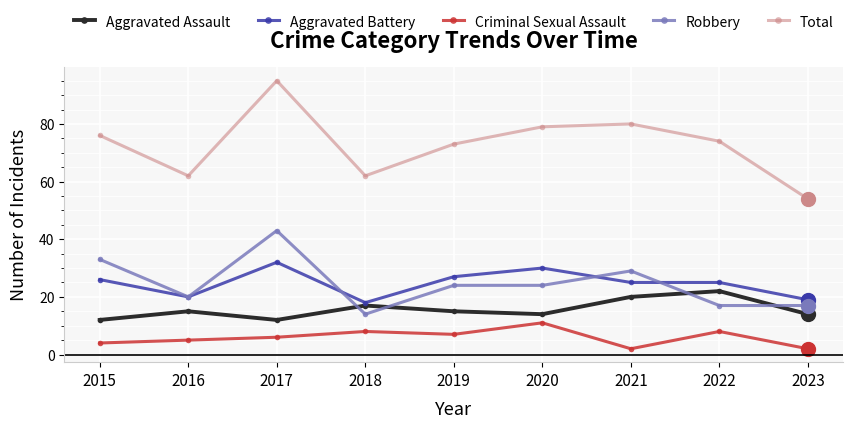

What is the average value of the Robbery series?

25